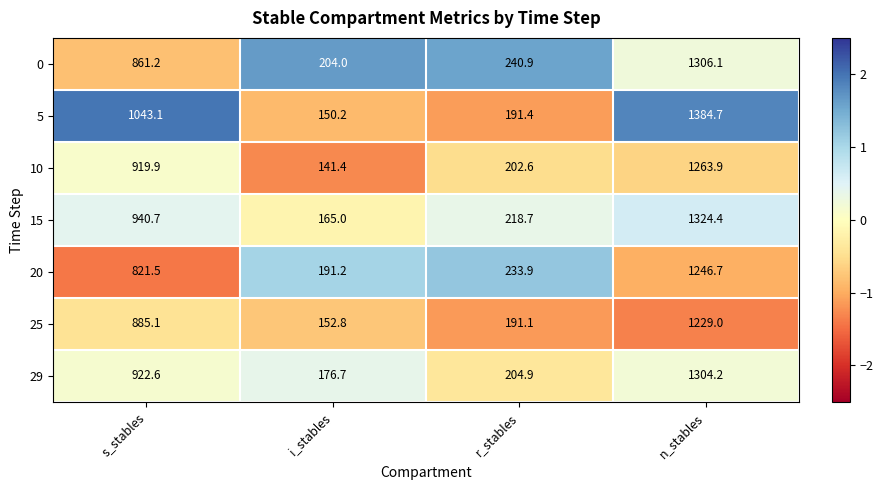

What is the greatest value displayed?

1384.7